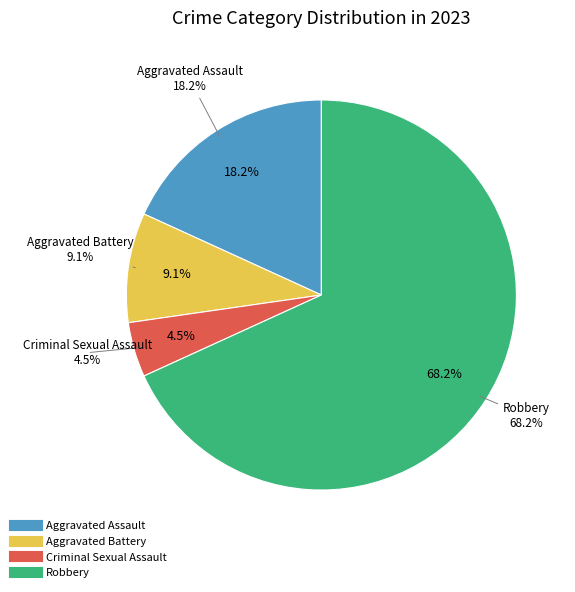

To the nearest percent, what percentage of the pie is Aggravated Assault?

18%